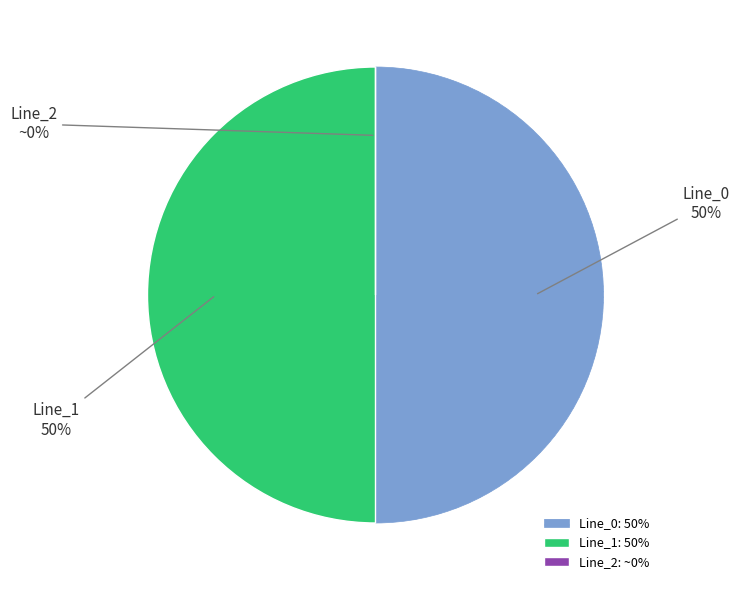

To the nearest percent, what portion does Line_0 represent?

50%